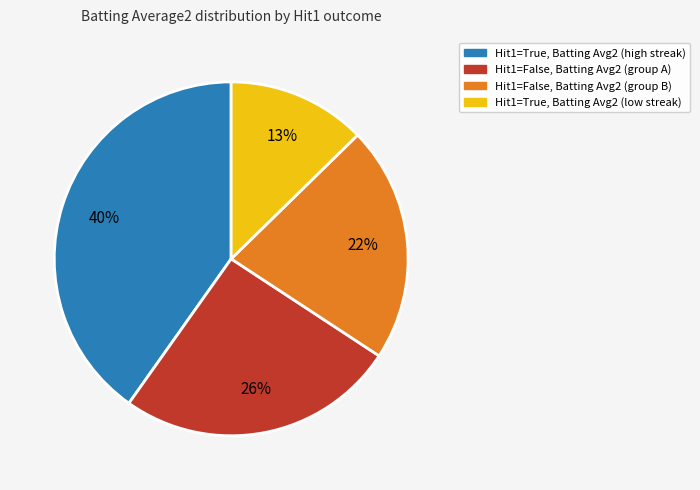

To the nearest percent, what is the average slice percentage?

25%